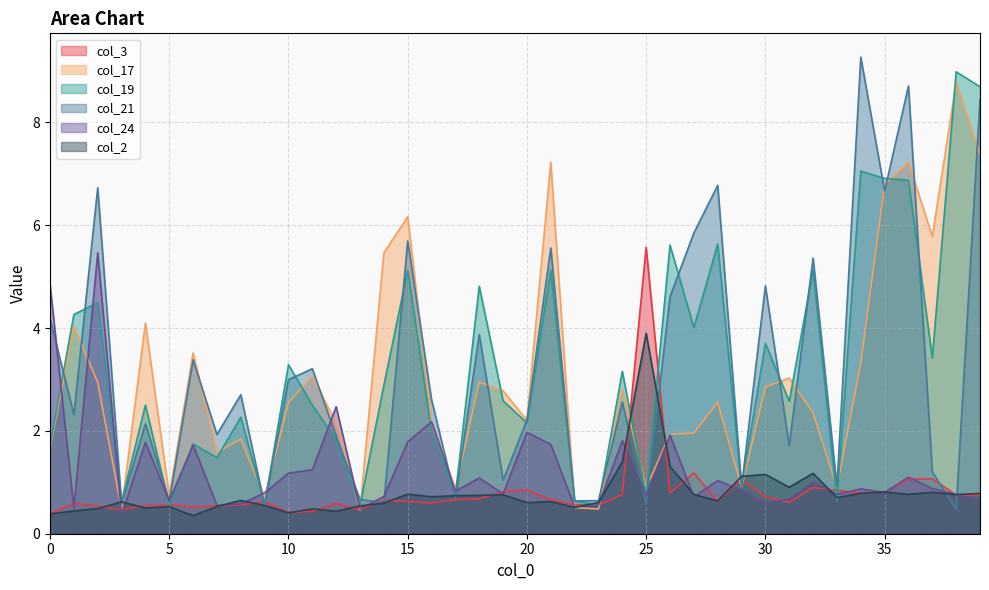

Does the chart have visible grid lines?

Yes